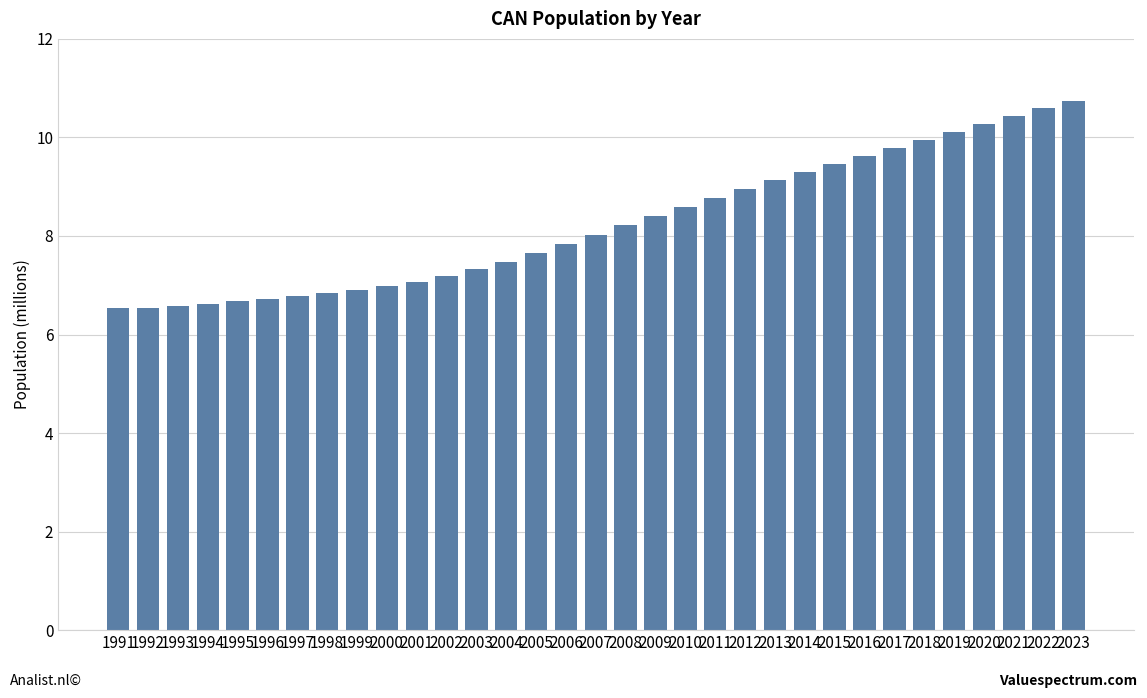

What is the value of the 33rd bar from the left?

10.7